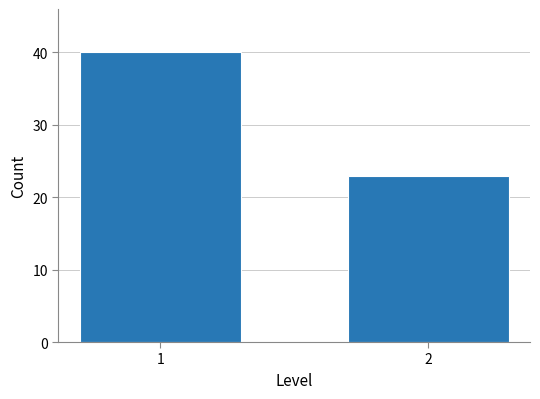

Reading right to left, transcribe all the data shown in this chart.

2=23	1=40